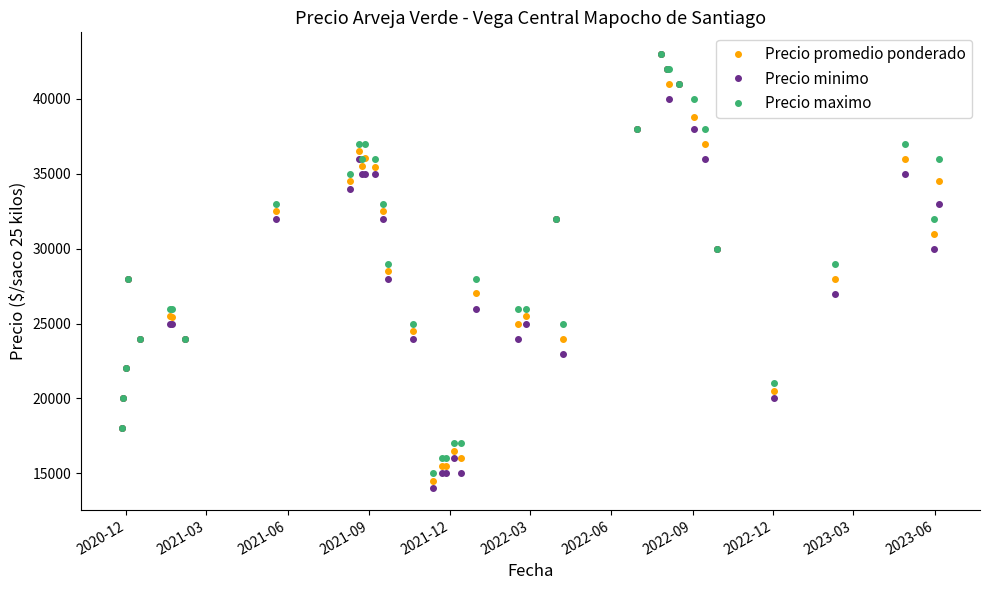

What is the value of the Precio promedio ponderado point at the 2nd from the left?

20000